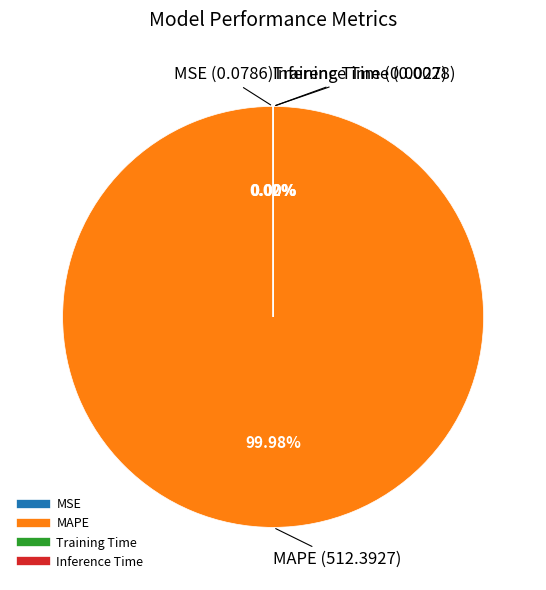

Which category has the biggest portion of the pie?

MAPE